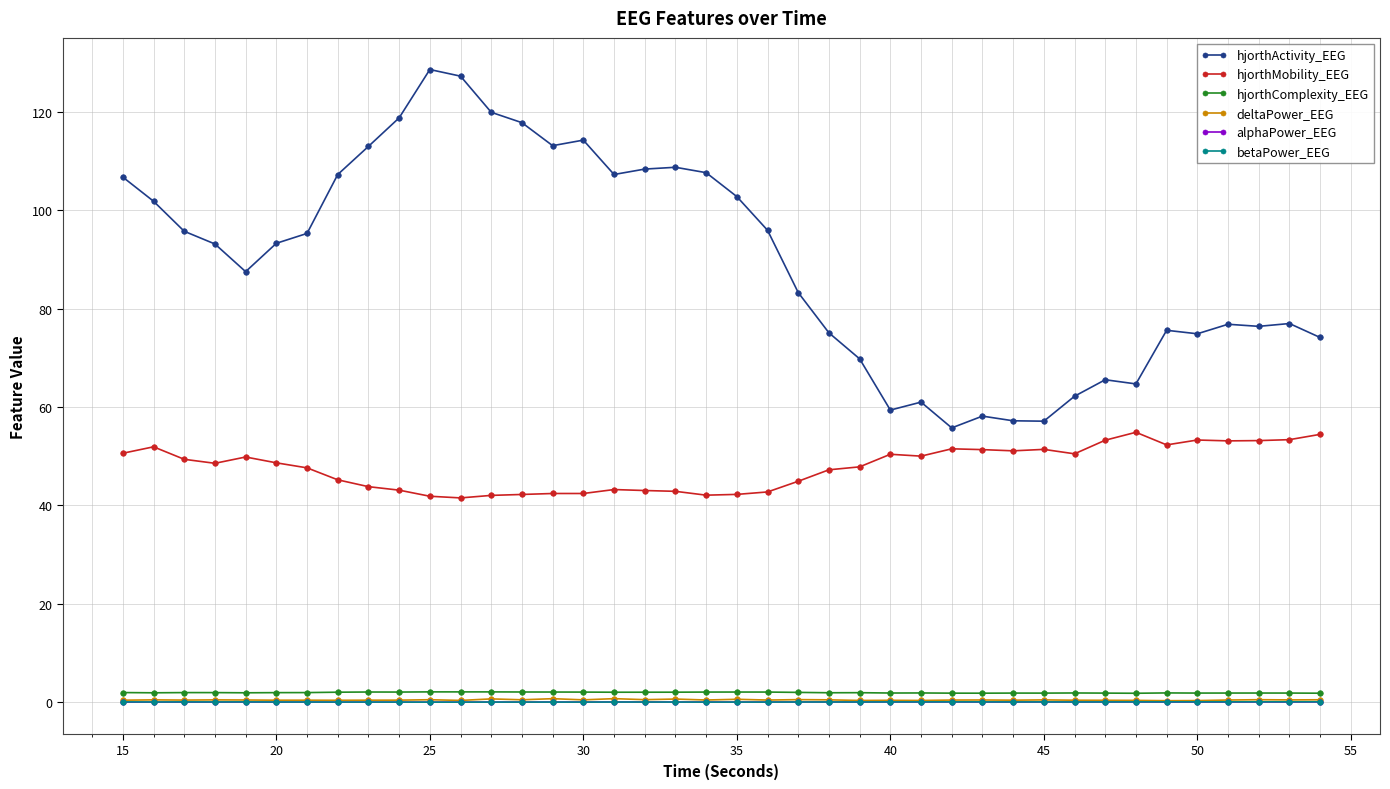

Which series has the largest total across all categories?

hjorthActivity_EEG